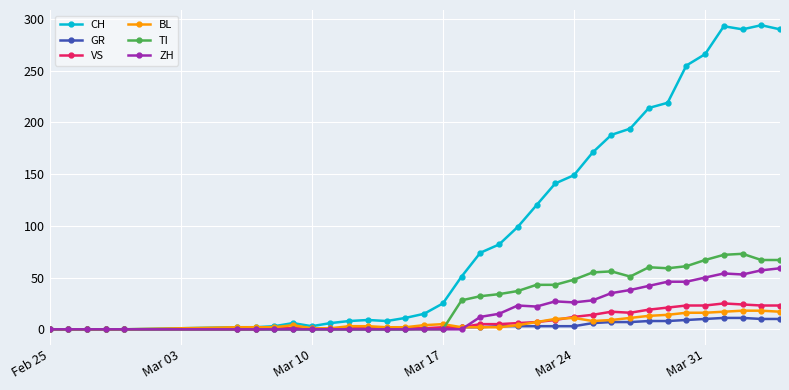

What is the greatest value displayed?

294